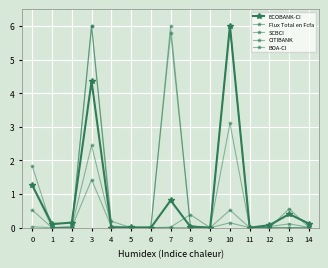

How many interior local peaks does the BOA-CI series have?

4